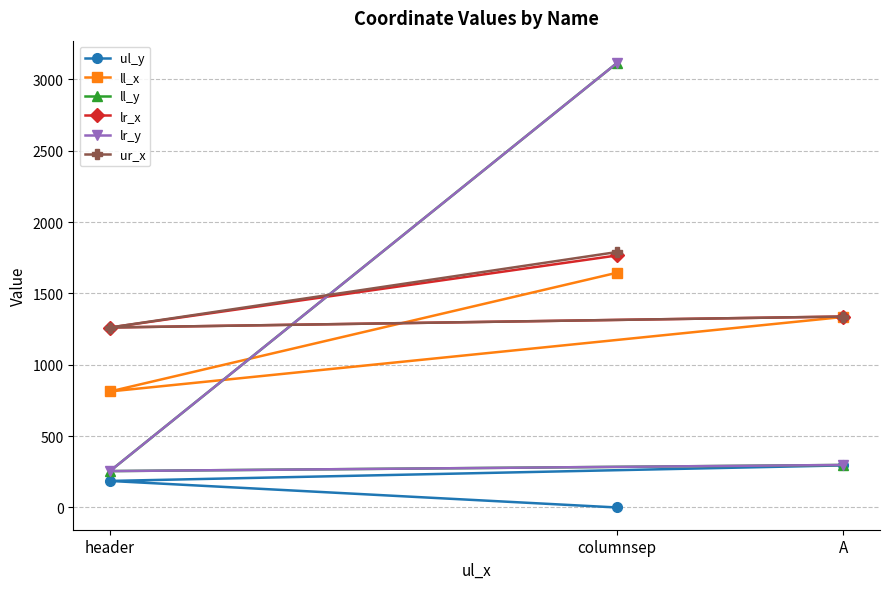

True or false: ur_x has a value of 2040 at A.

False